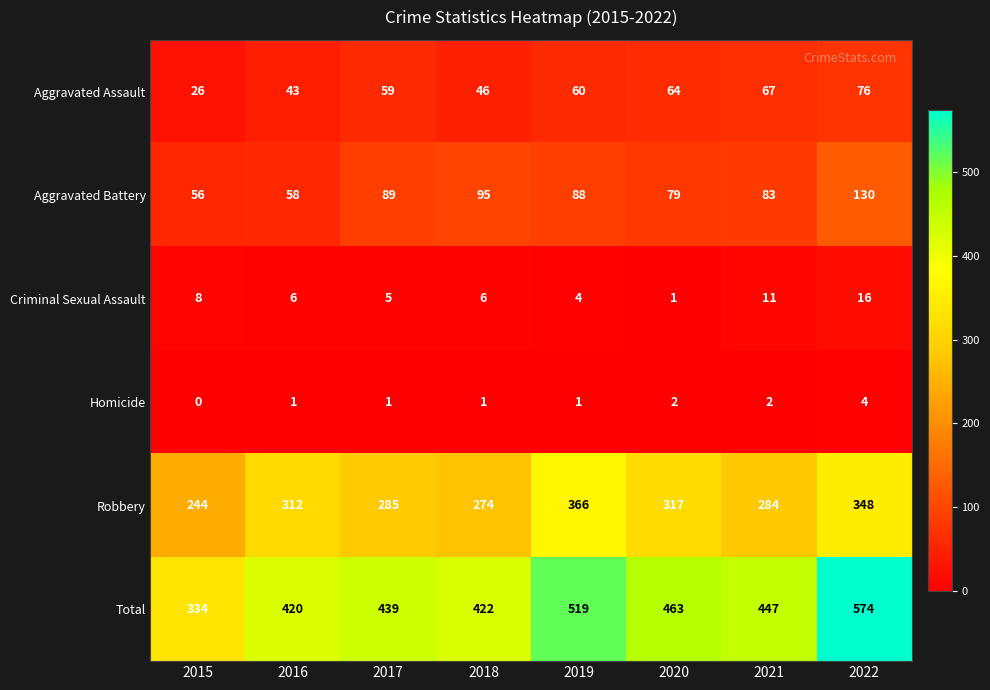

What is the spread (max minus min) of values at 2018?

421